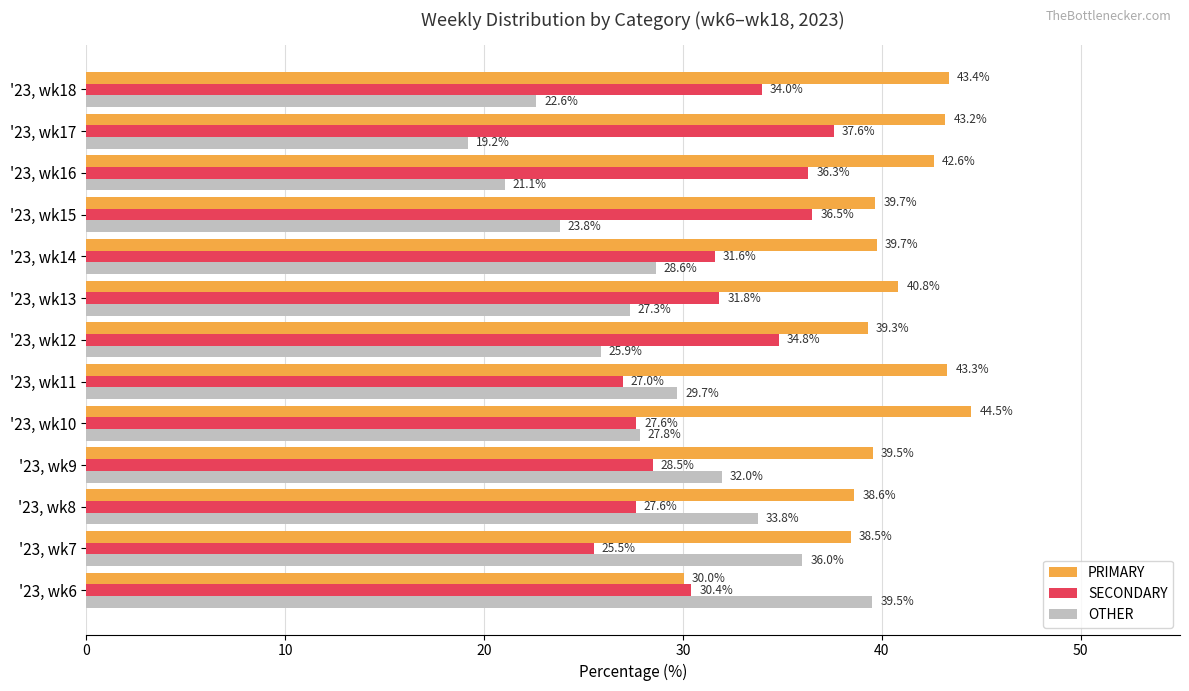

What is the difference between the maximum and minimum values in the SECONDARY series?

12.1